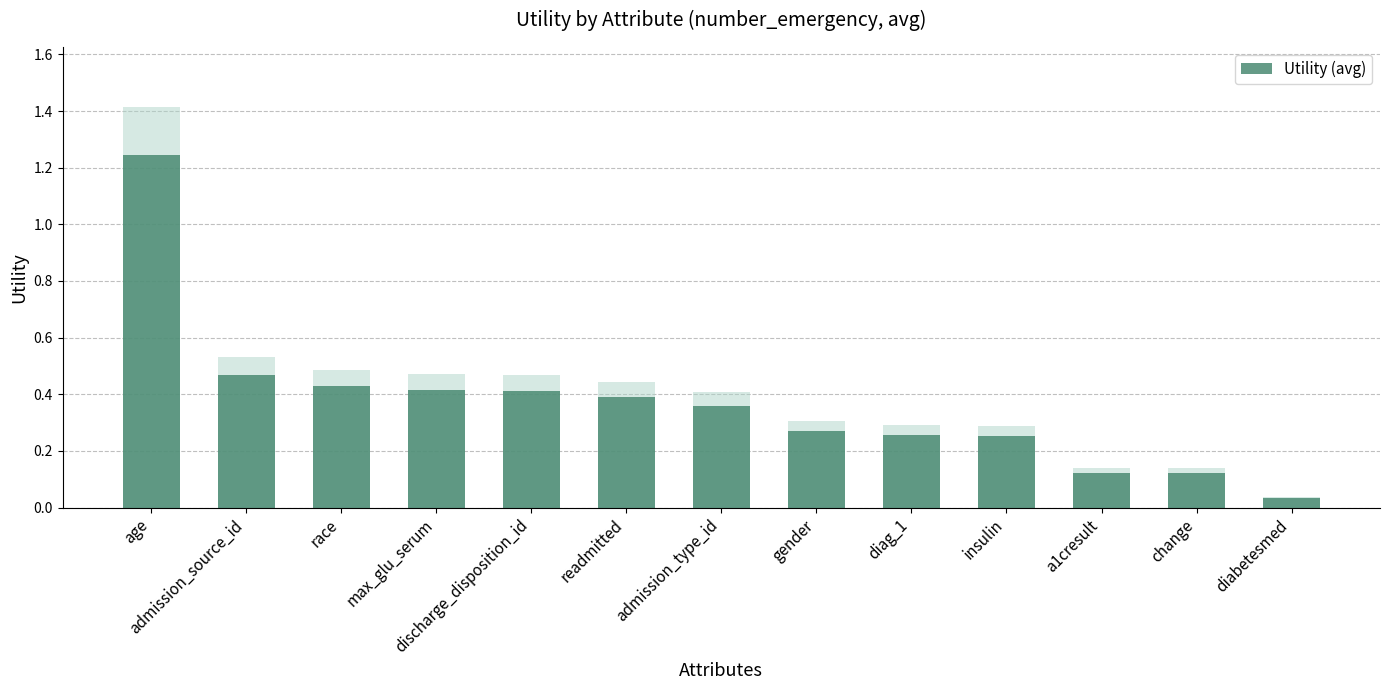

Reading left to right, what are all the values shown in this chart?

age=1.2	admission_source_id=0.5	race=0.4	max_glu_serum=0.4	discharge_disposition_id=0.4	readmitted=0.4	admission_type_id=0.4	gender=0.3	diag_1=0.3	insulin=0.3	a1cresult=0.1	change=0.1	diabetesmed=0.0